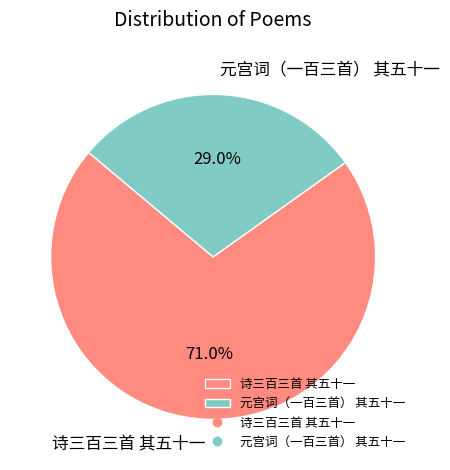

The 元宫词（一百三首） 其五十一 slice represents 29% of the pie. True or false?

True